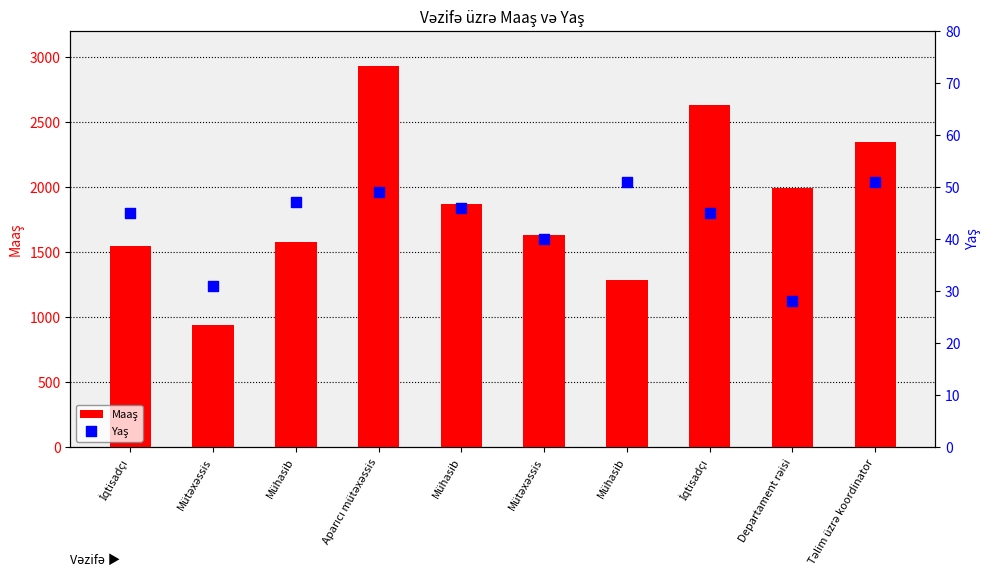

Which series has the largest total across all categories?

Maaş